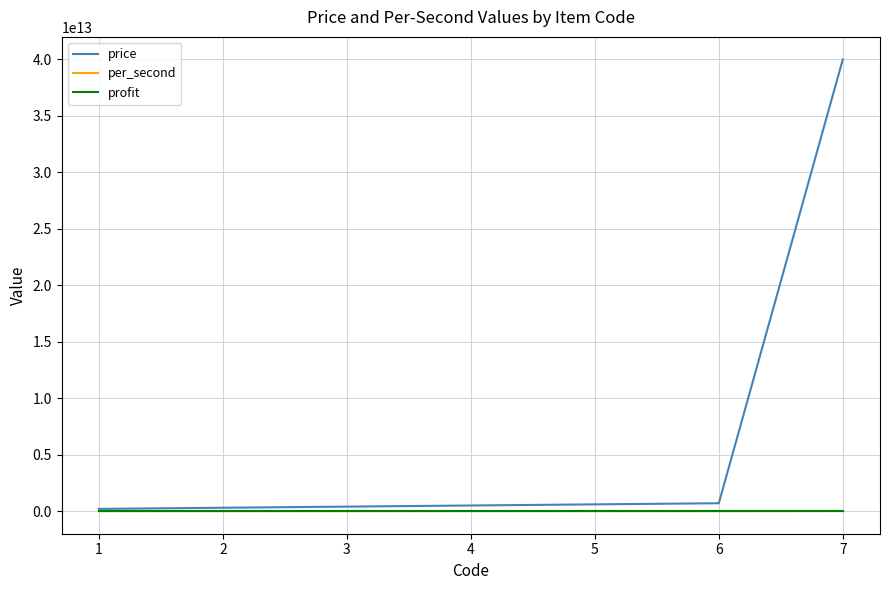

True or false: price has a value of 200000000000 at 1.

True